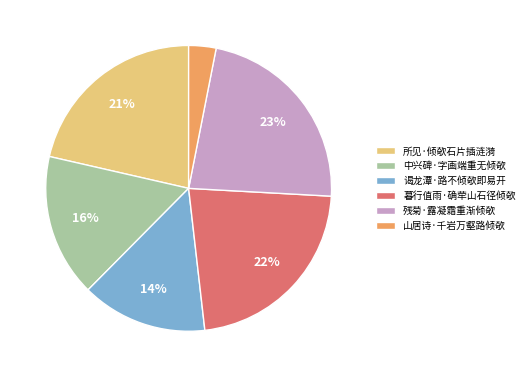

To the nearest percent, what percentage of the pie is 残菊·露凝霜重渐倾欹?

23%